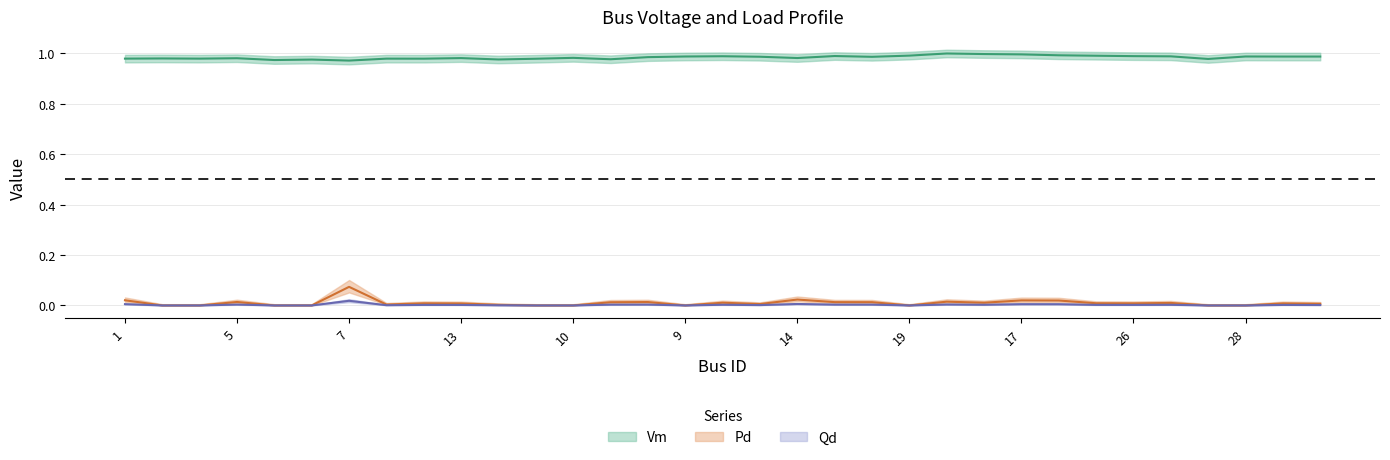

Does the chart have visible grid lines?

Yes